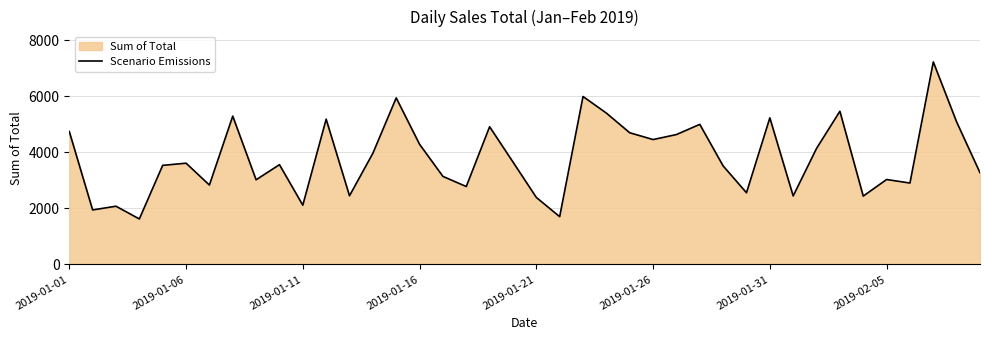

True or false: there are more than 1 points higher than both neighbors.

True